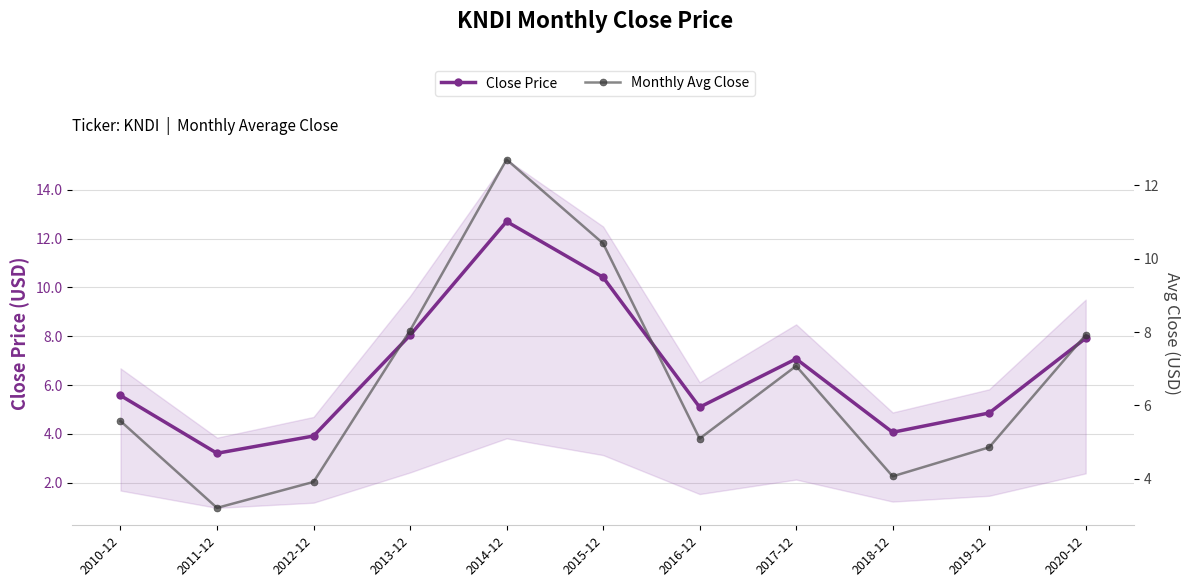

Is the value of Close Price at 2015-12 greater than the value of Monthly Avg Close at 2011-12?

Yes